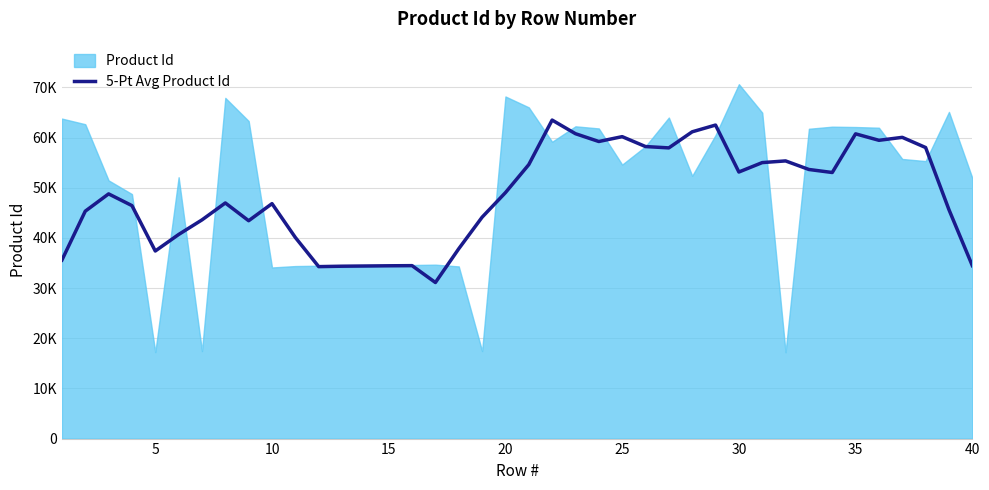

What is the difference between the second highest and minimum values?

31389.8